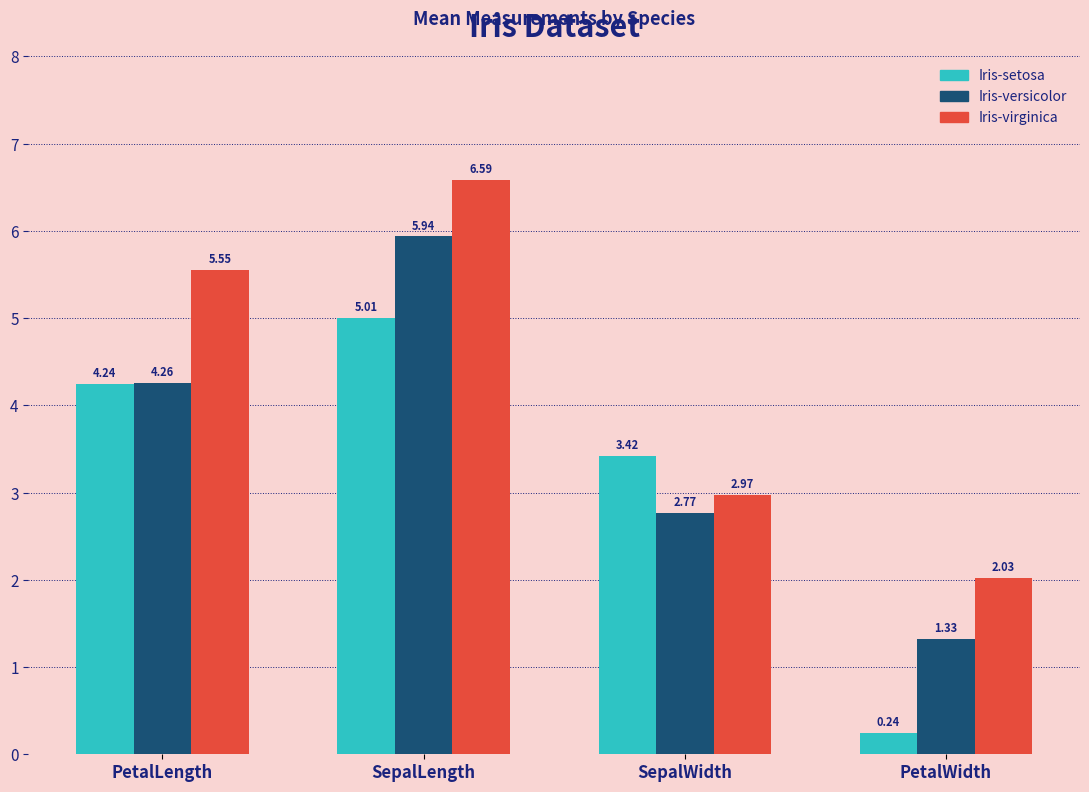

At which category is the sum across all series the highest?

SepalLength